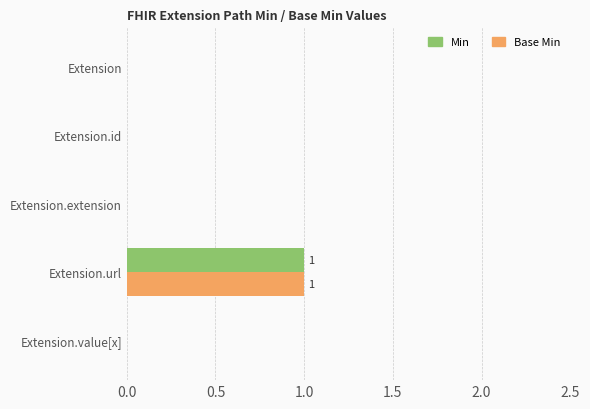

True or false: Base Min has a value of -1 at Extension.id.

False